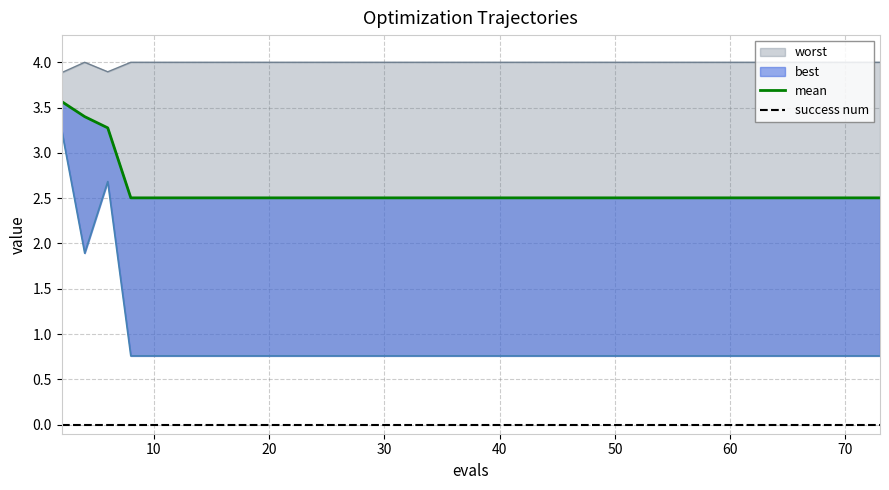

Does the chart display data point markers on the line(s)?

No